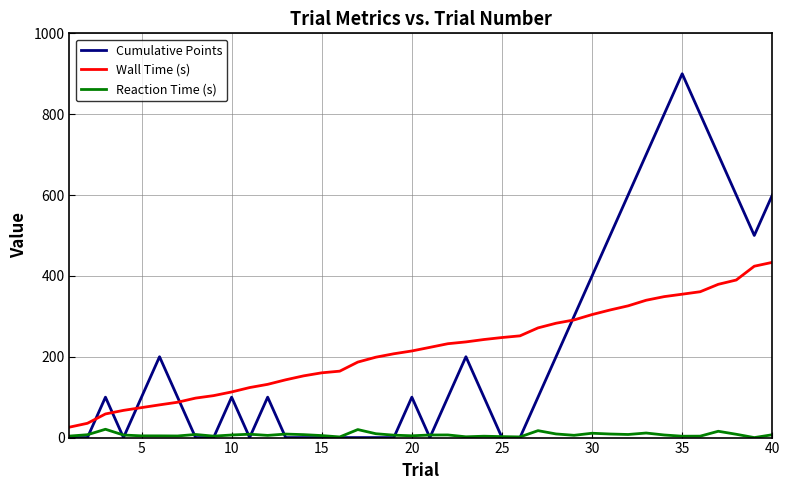

Which series has the largest range (max minus min)?

Cumulative Points